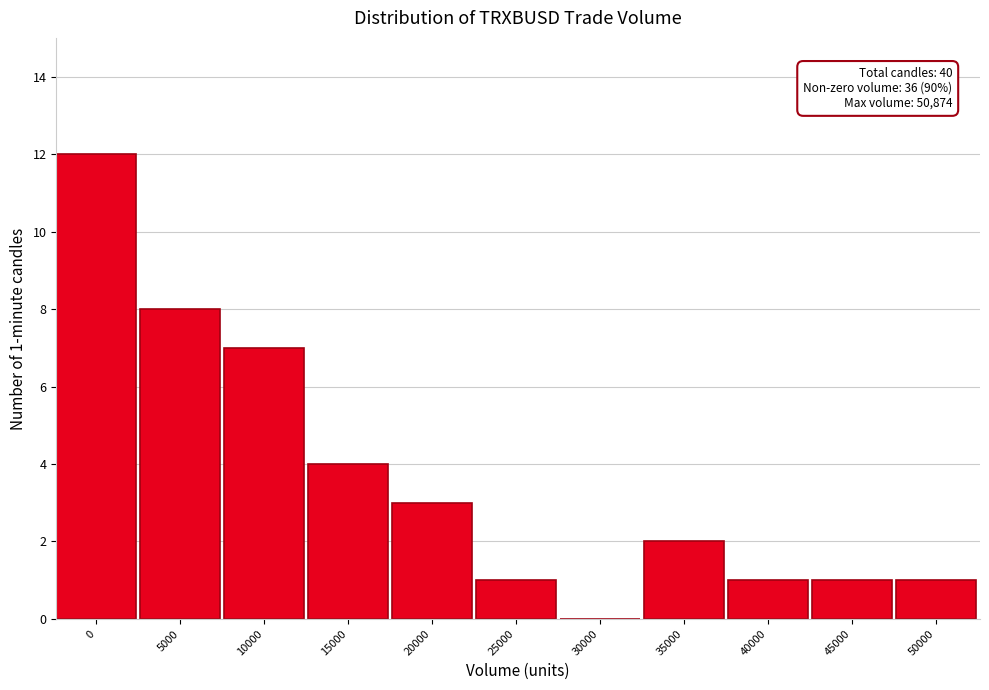

Reading left to right, list all the values displayed in this chart.

0=12	5000=8	10000=7	15000=4	20000=3	25000=1	30000=0	35000=2	40000=1	45000=1	50000=1